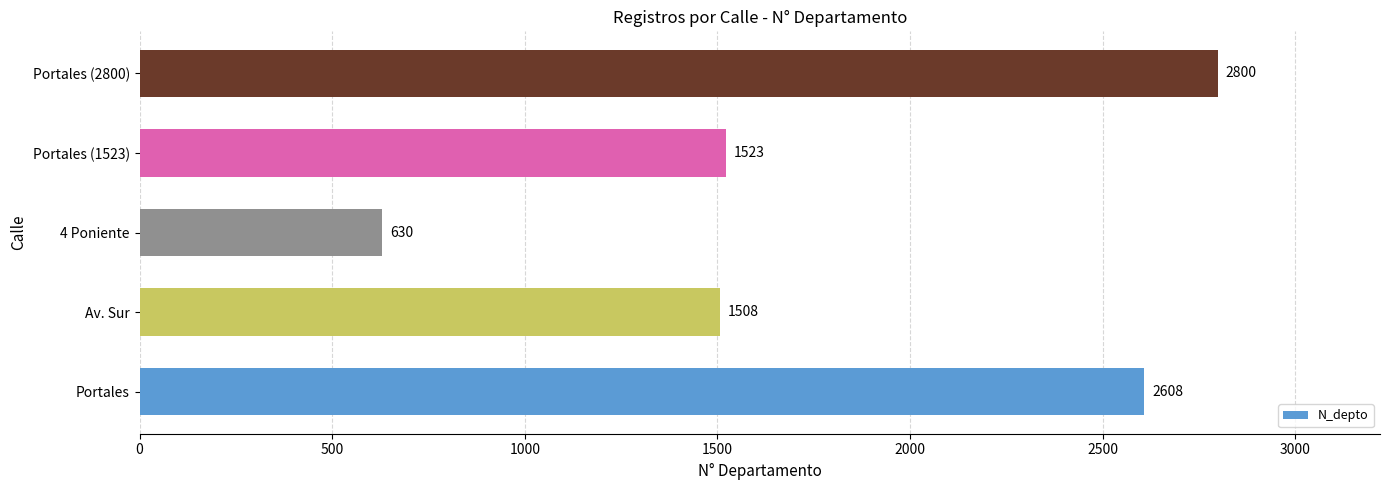

What is the average value?

1814